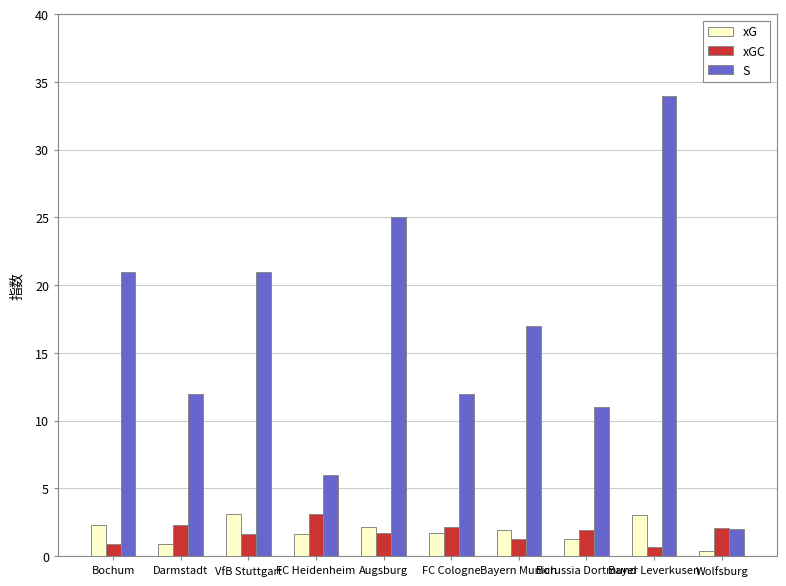

What is the maximum value shown in the chart?

34.0